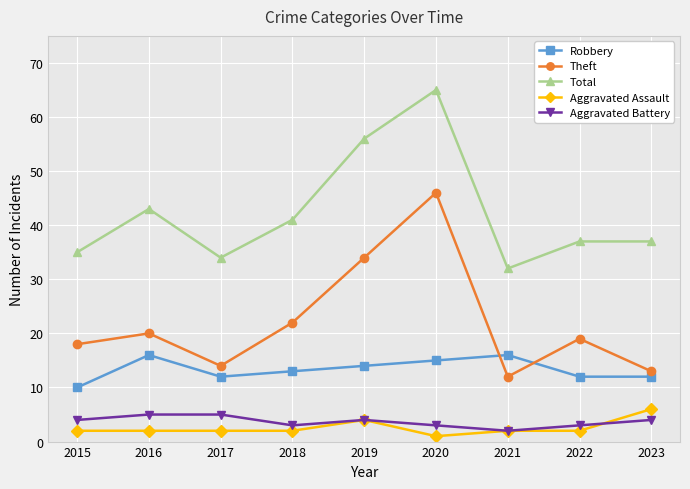

Where is Robbery nearest to the value 13?

2018